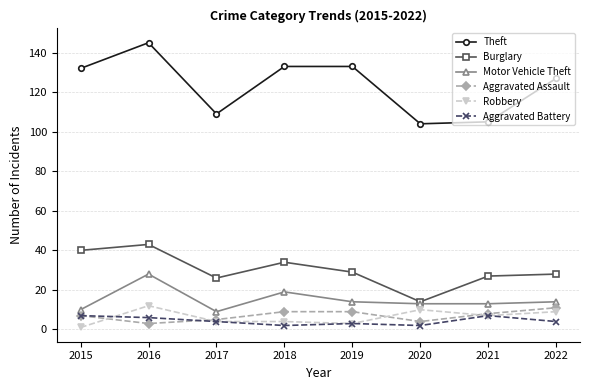

What is the value of the Burglary point at the 2nd from the left?

43